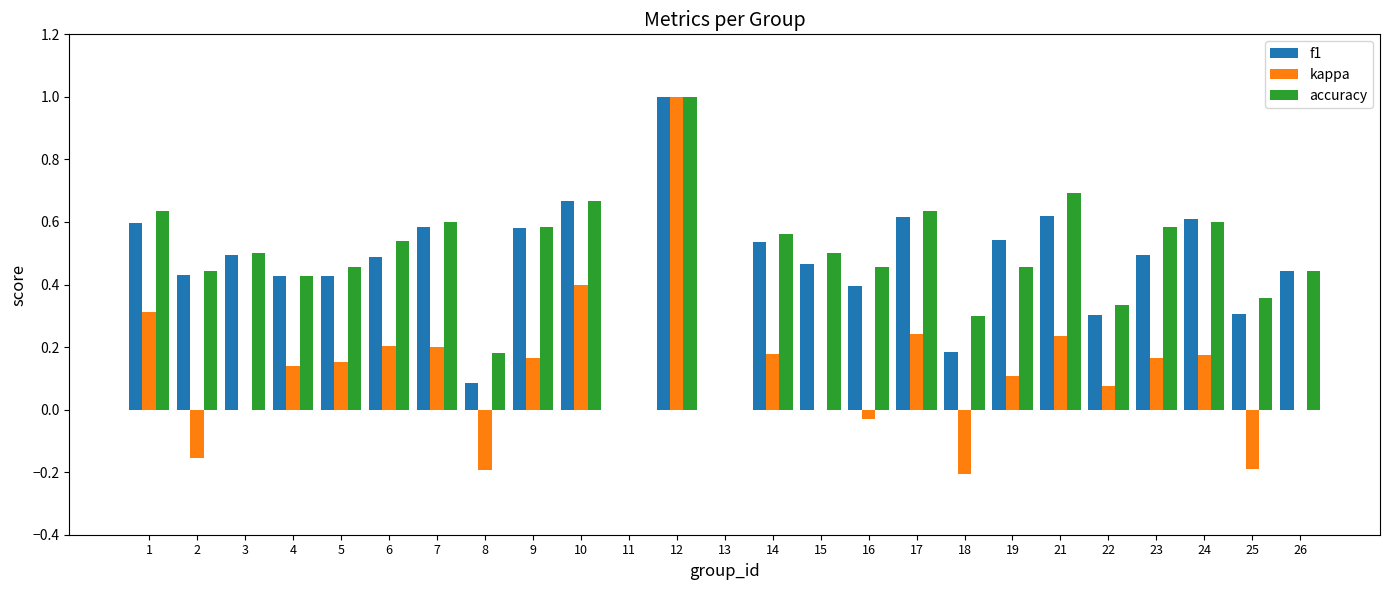

Is it true that kappa equals -0.0 at 16?

True